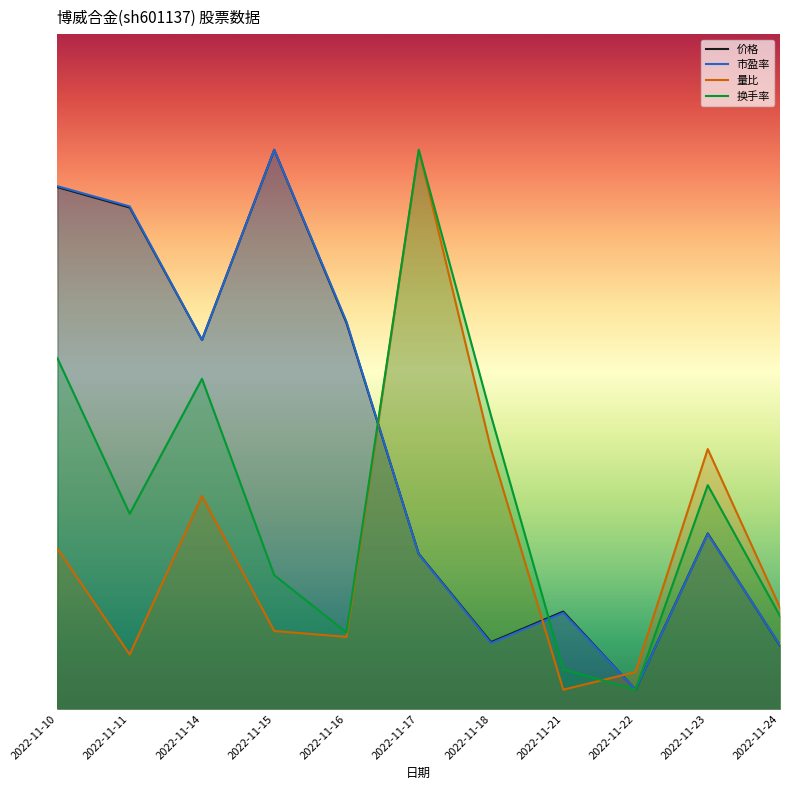

Is it true that 换手率 equals 21.5 at 2022-11-18?

False